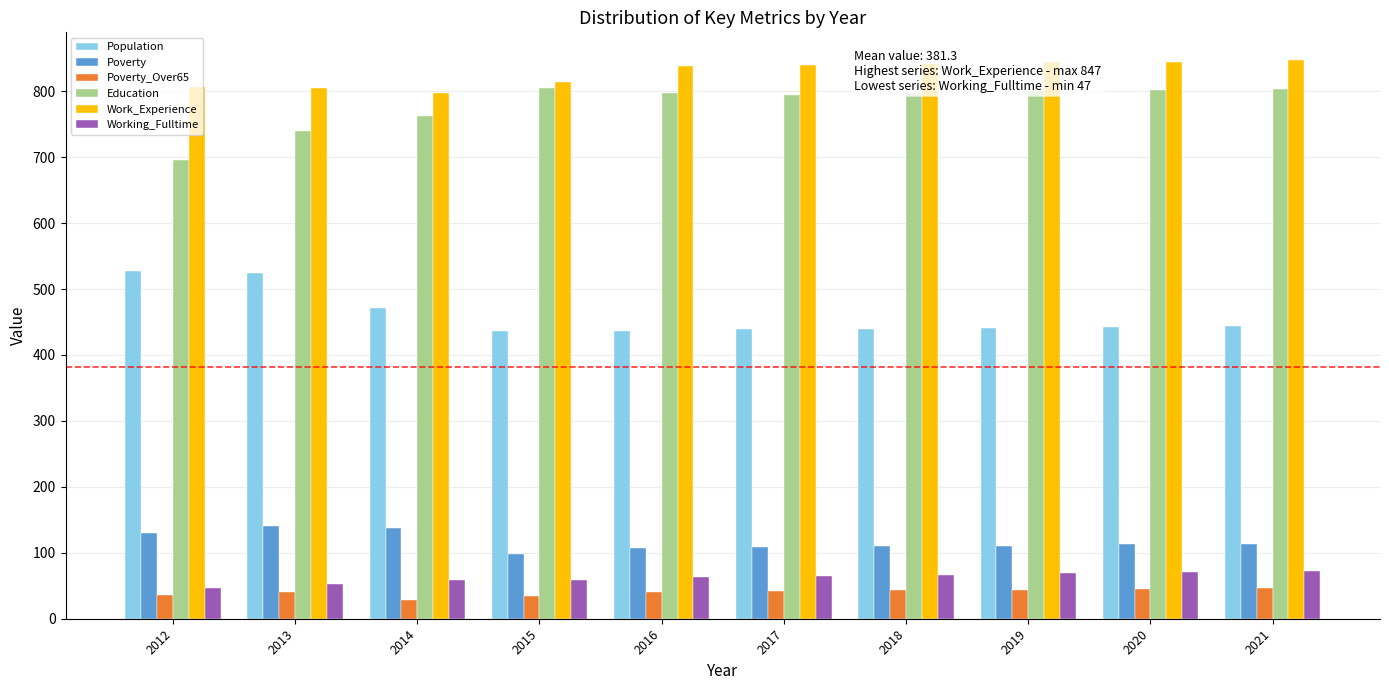

What is the spread (max minus min) of values at 2016?

798